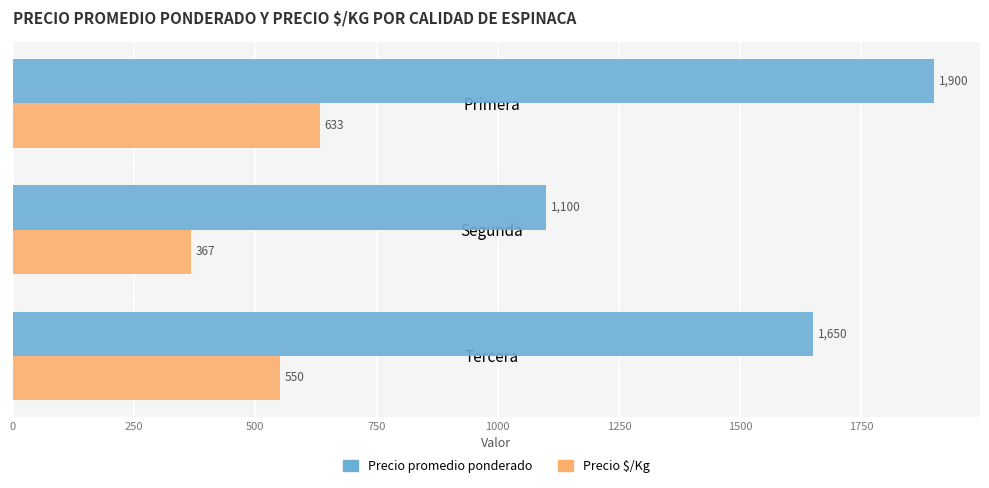

List the series in order of their peak value, lowest first.

Precio $/Kg, Precio promedio ponderado